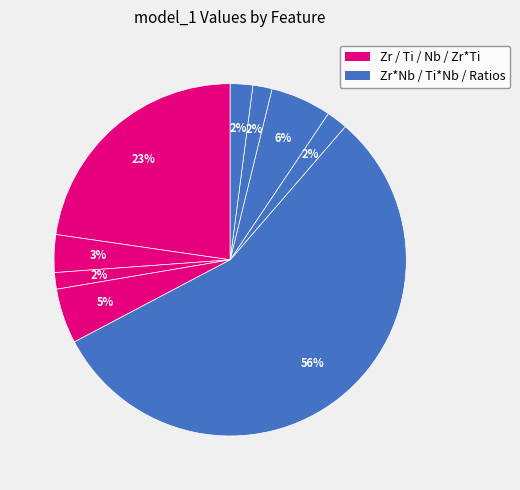

Is there any slice that represents more than half of the pie?

Yes